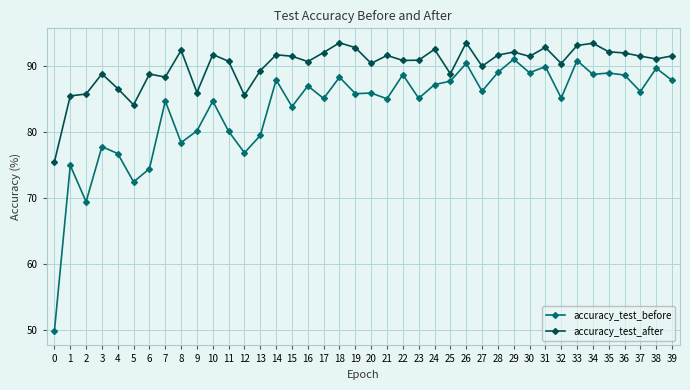

What is the highest value of the accuracy_test_before series?

91.1